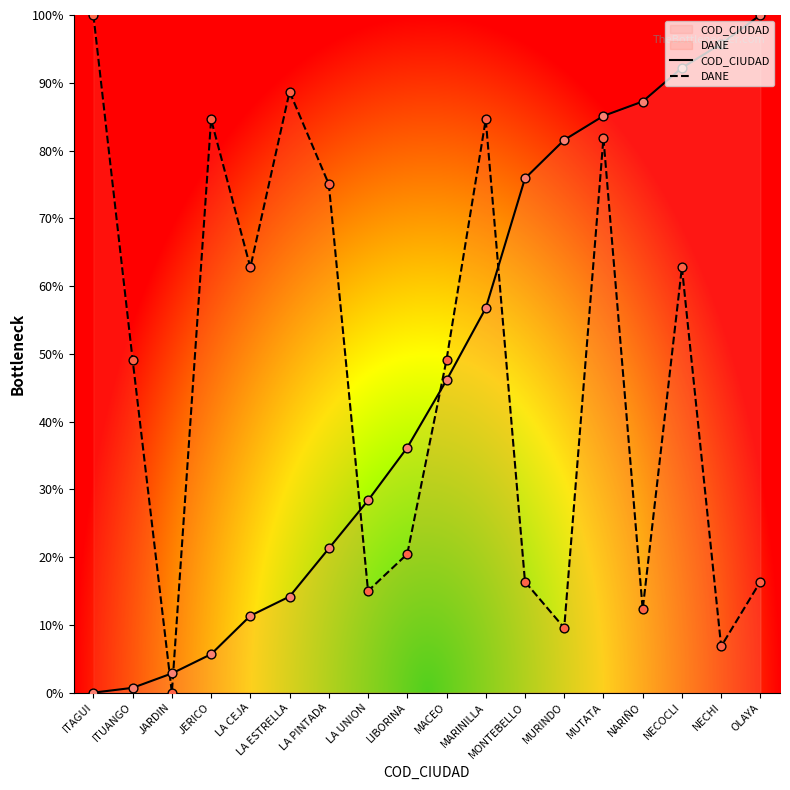

Which series contains the lowest Y value?

COD_CIUDAD